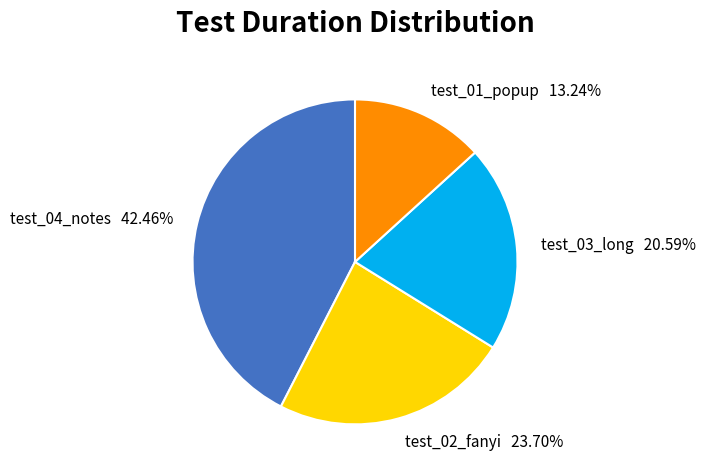

To the nearest percent, what is the average slice percentage?

25%